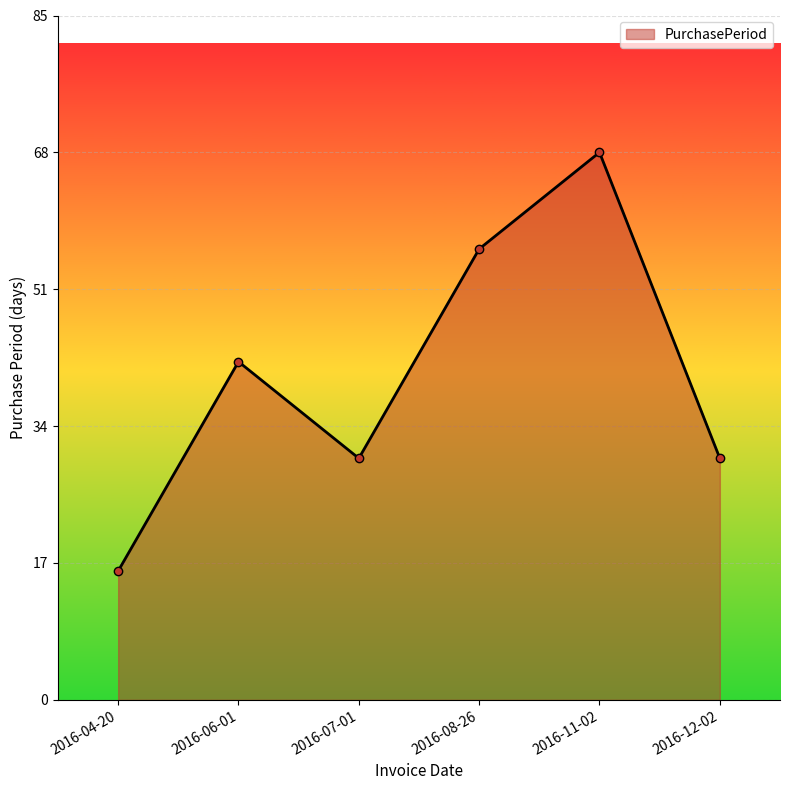

What is the minimum value shown in the chart?

16